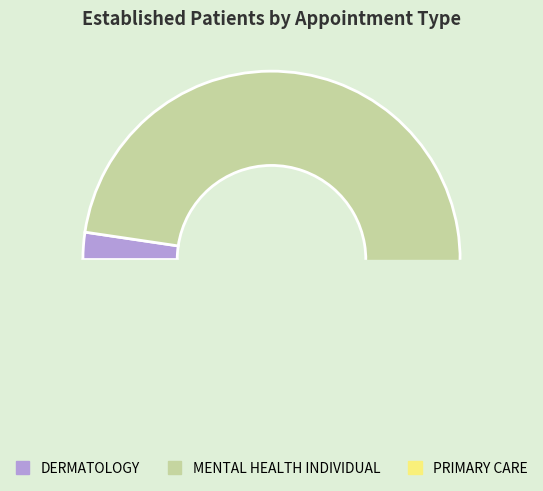

To the nearest percent, what is the combined percentage of PRIMARY CARE and MENTAL HEALTH INDIVIDUAL?

98%